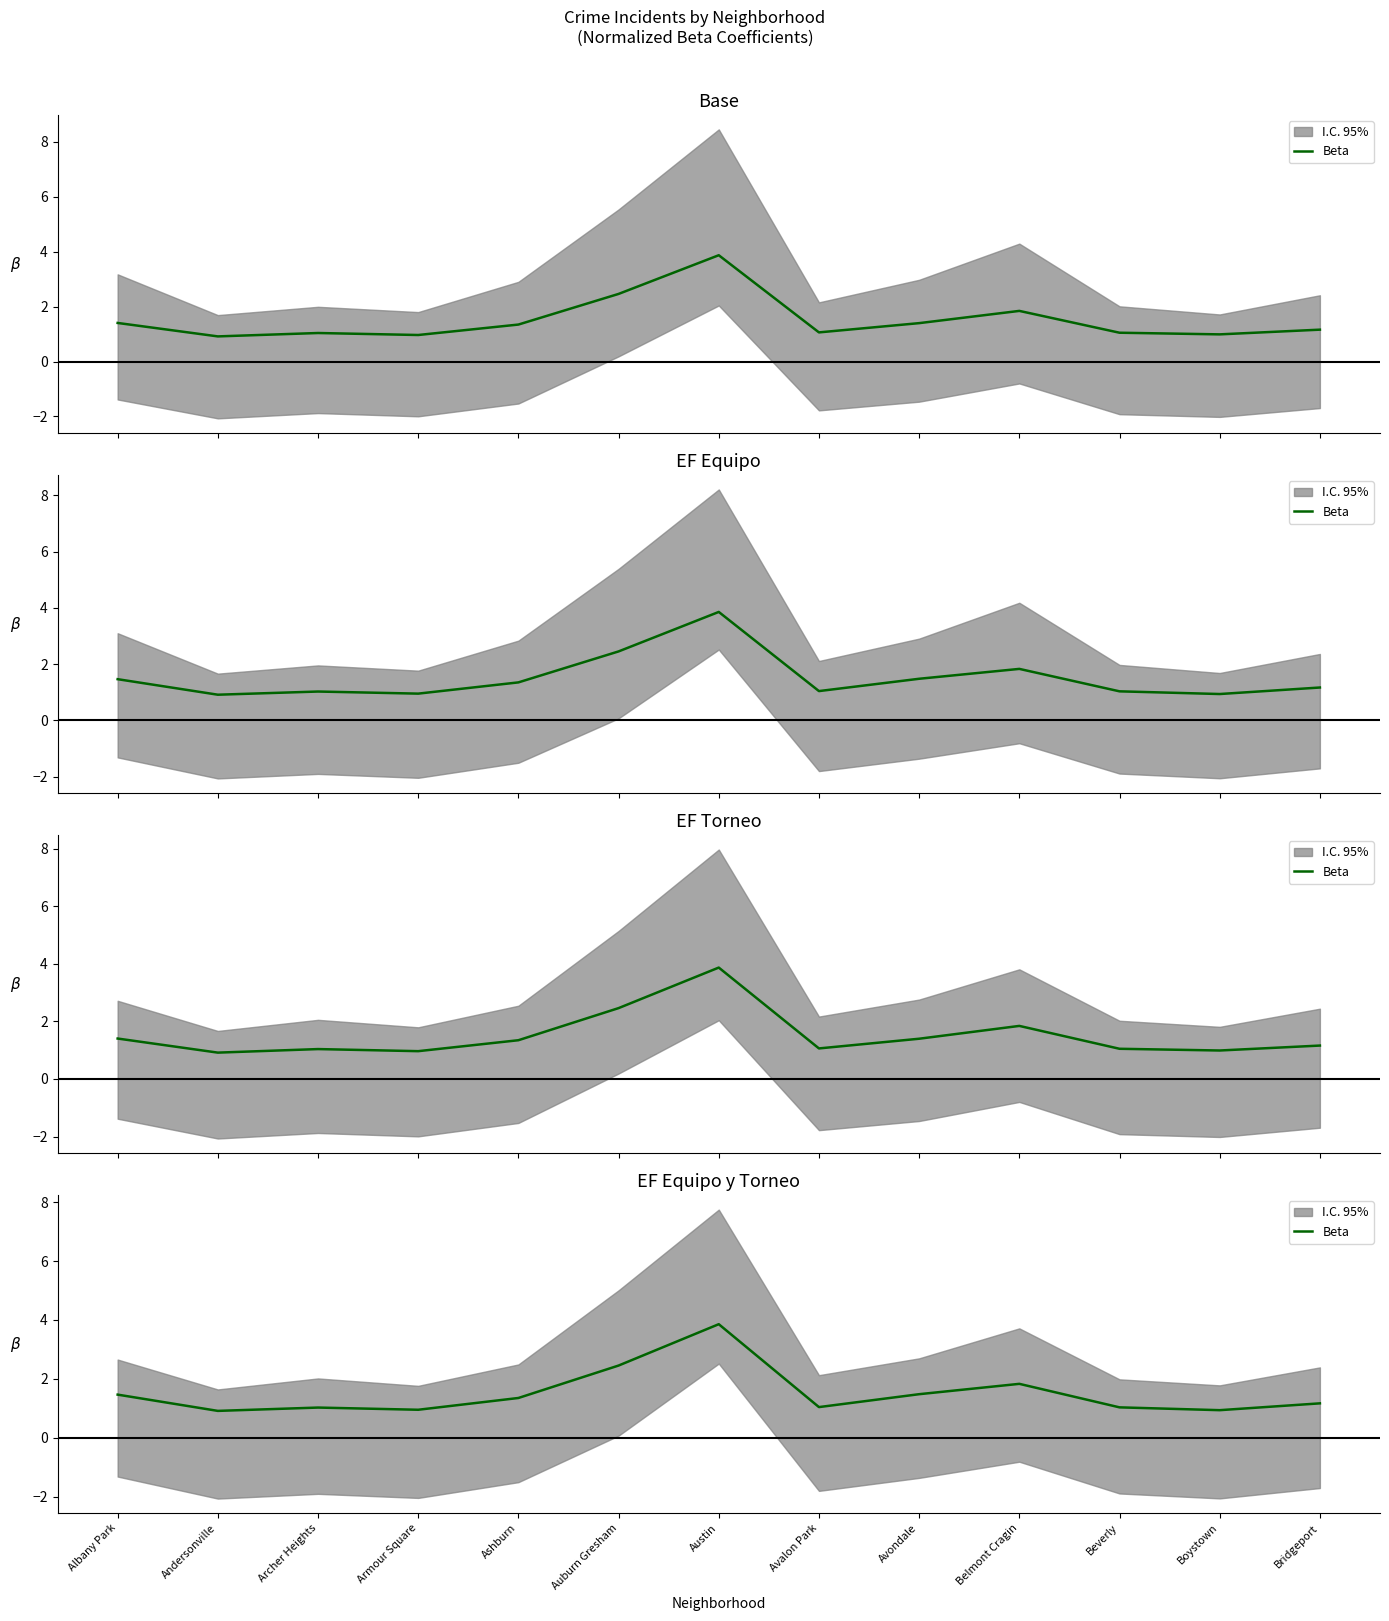

Reading left to right, what are all the values shown in this chart?

1.5	0.9	1.0	1.0	1.4	2.5	3.9	1.0	1.5	1.8	1.0	0.9	1.2